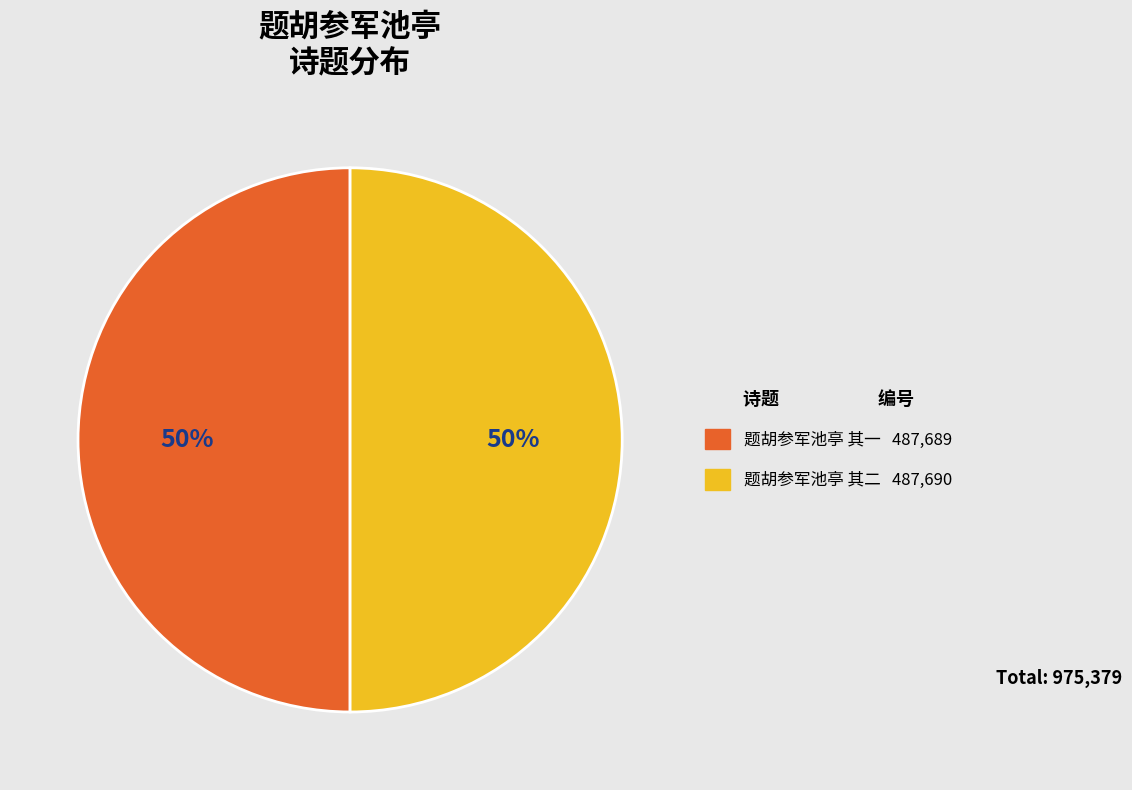

Is it true that 题胡参军池亭 其二 is 50% of the pie?

True